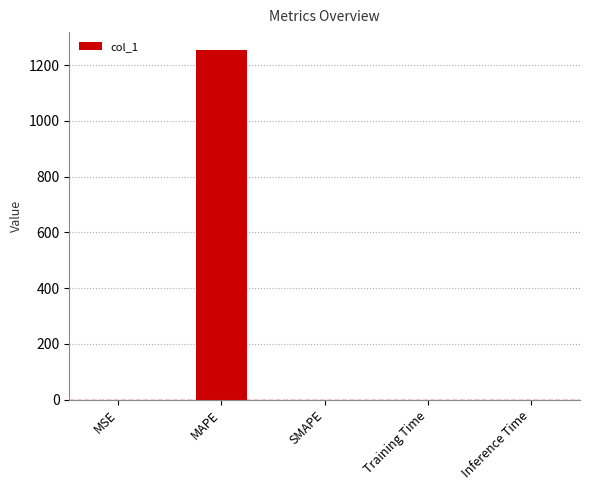

What is the maximum value shown in the chart?

1255.6